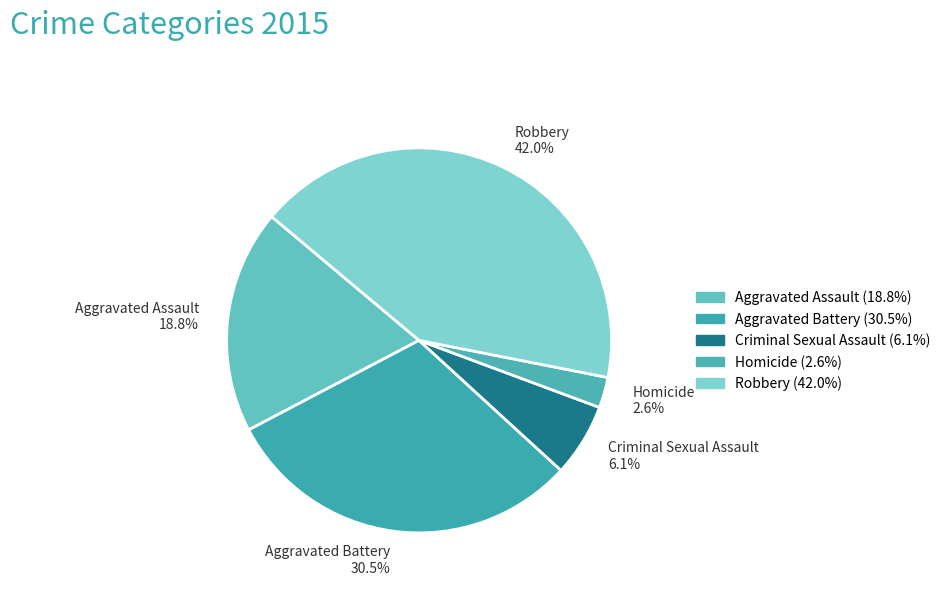

Is it true that Aggravated Battery is 21% of the pie?

False